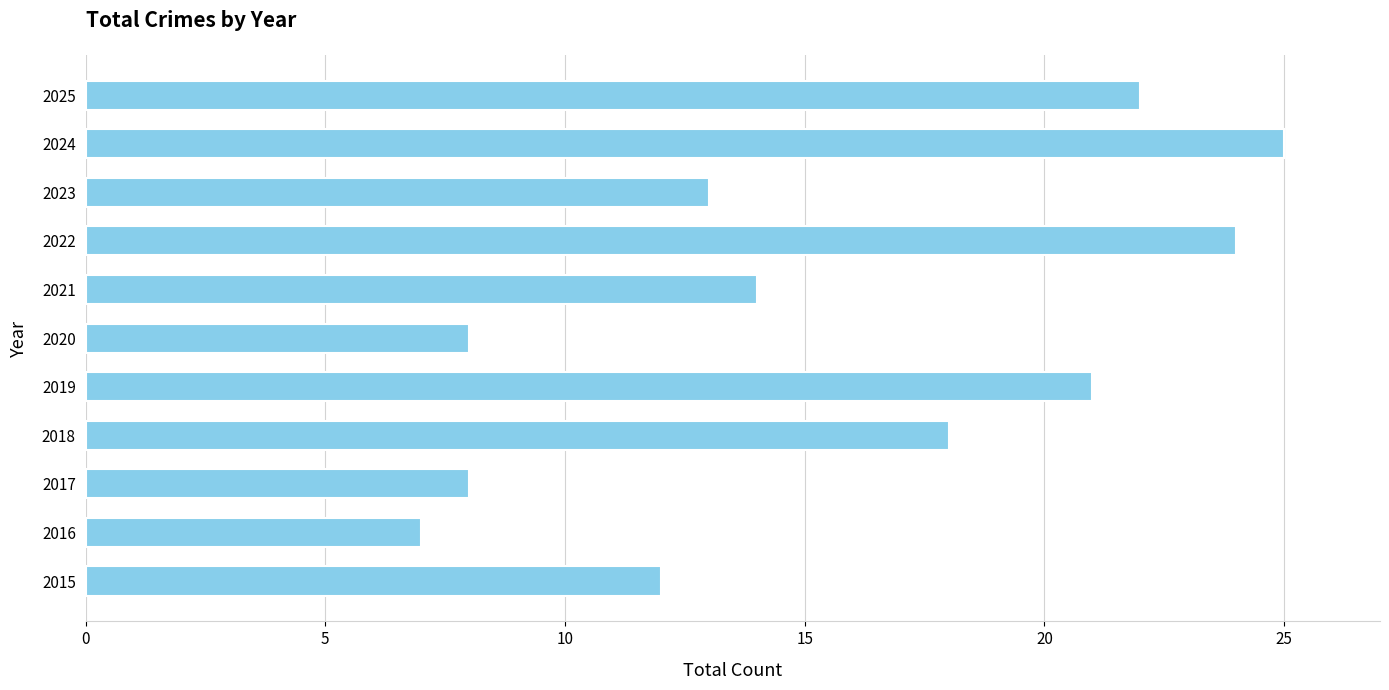

Which has a higher value, 2021 or 2016?

2021